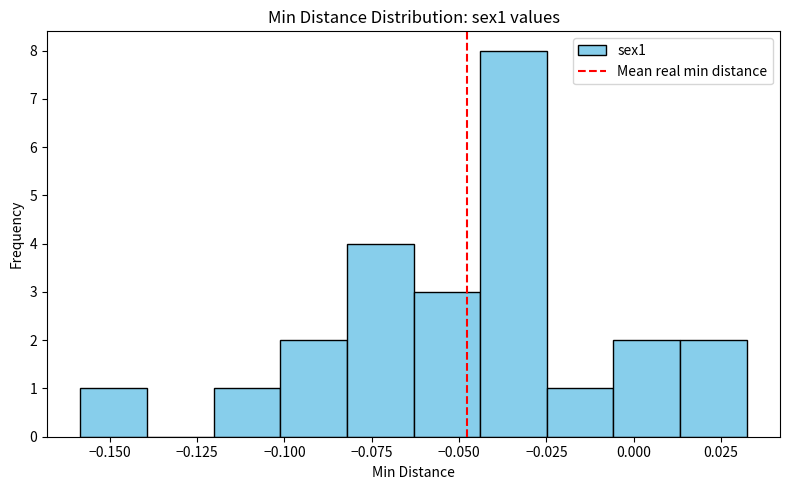

Around what value on the x-axis is the tallest bar? Give the approximate position of its centre, as read against the axis.

-0.035